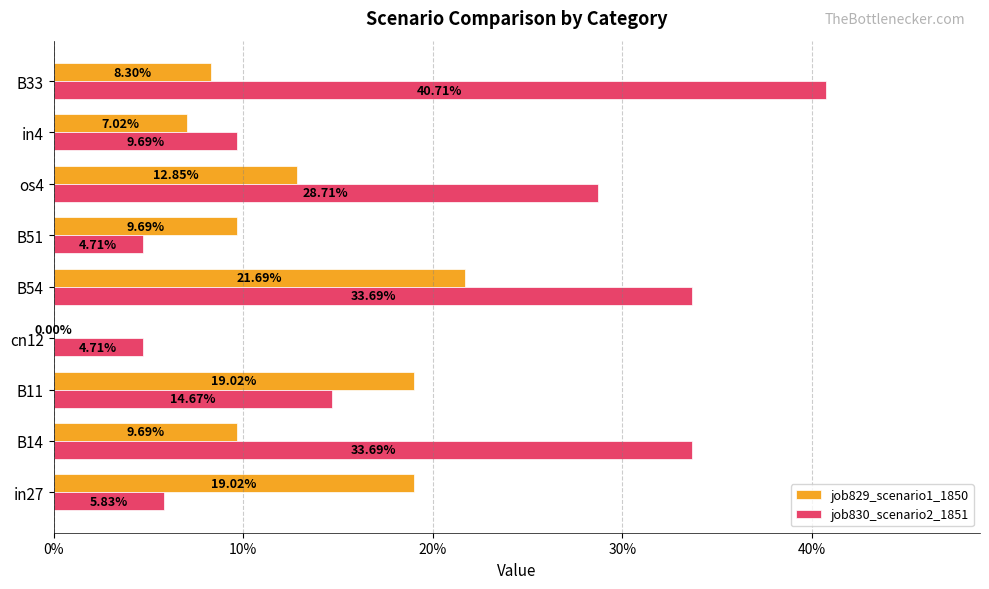

What are all the series names shown in the legend?

job829_scenario1_1850, job830_scenario2_1851